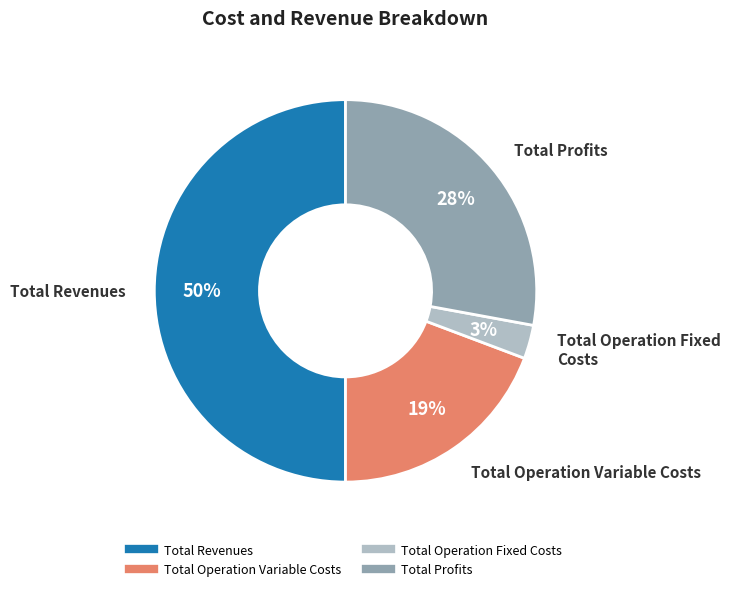

To the nearest percent, what is the difference between the largest and smallest slice percentages?

47%